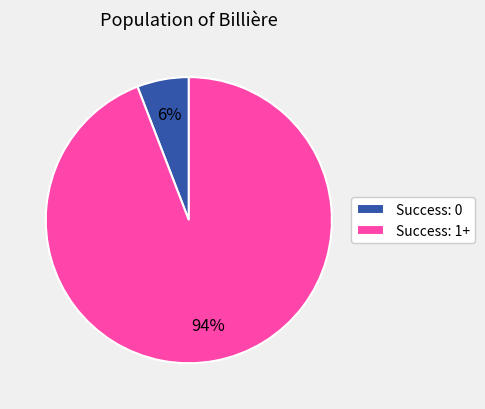

What percentage is the Success: 1+ slice, to the nearest percent?

94%